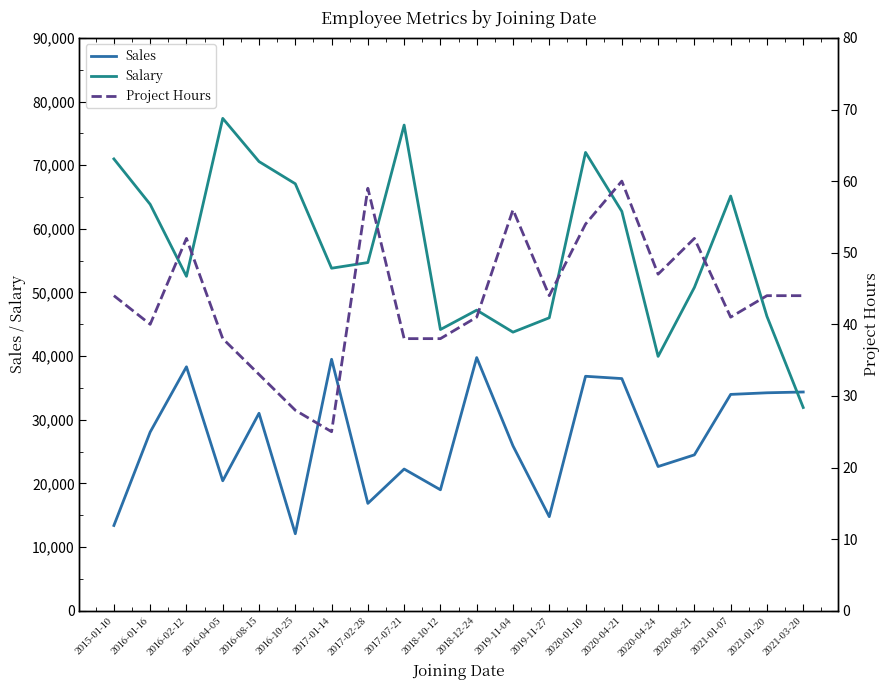

At which label does Project Hours first exceed 44?

2016-02-12